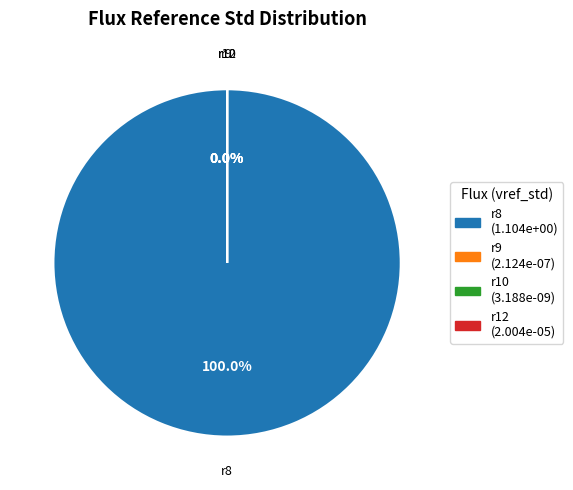

Is there any slice that represents more than half of the pie?

Yes